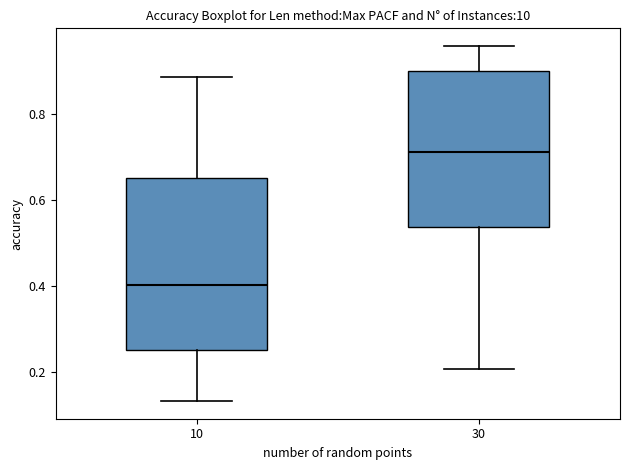

Reading left to right, read every box against the y-axis: the position of its median line, the range the box covers, and the ends of its whiskers. The values are not printed on the chart, so give them approximately, as read against the axis.

10: median 0.40, box 0.26 to 0.66, whiskers 0.14 to 0.88
30: median 0.72, box 0.54 to 0.90, whiskers 0.20 to 0.96